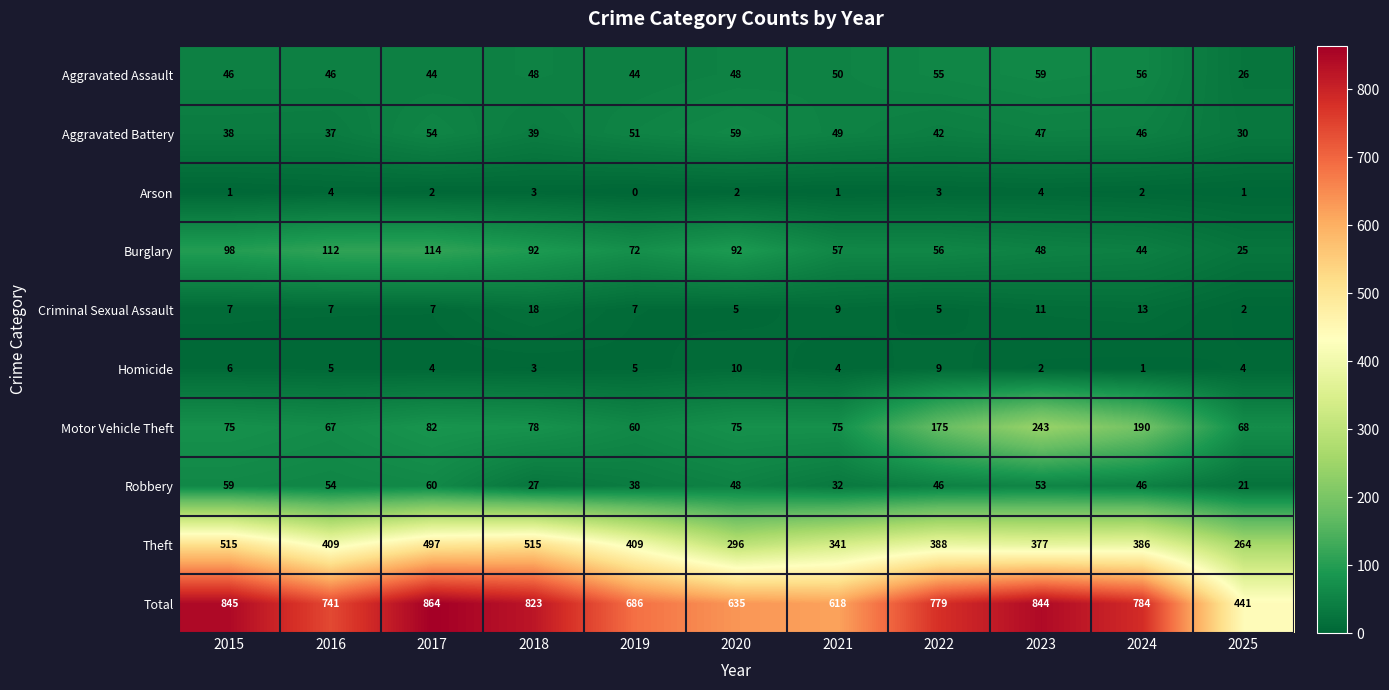

Count the number of data series in this chart.

10